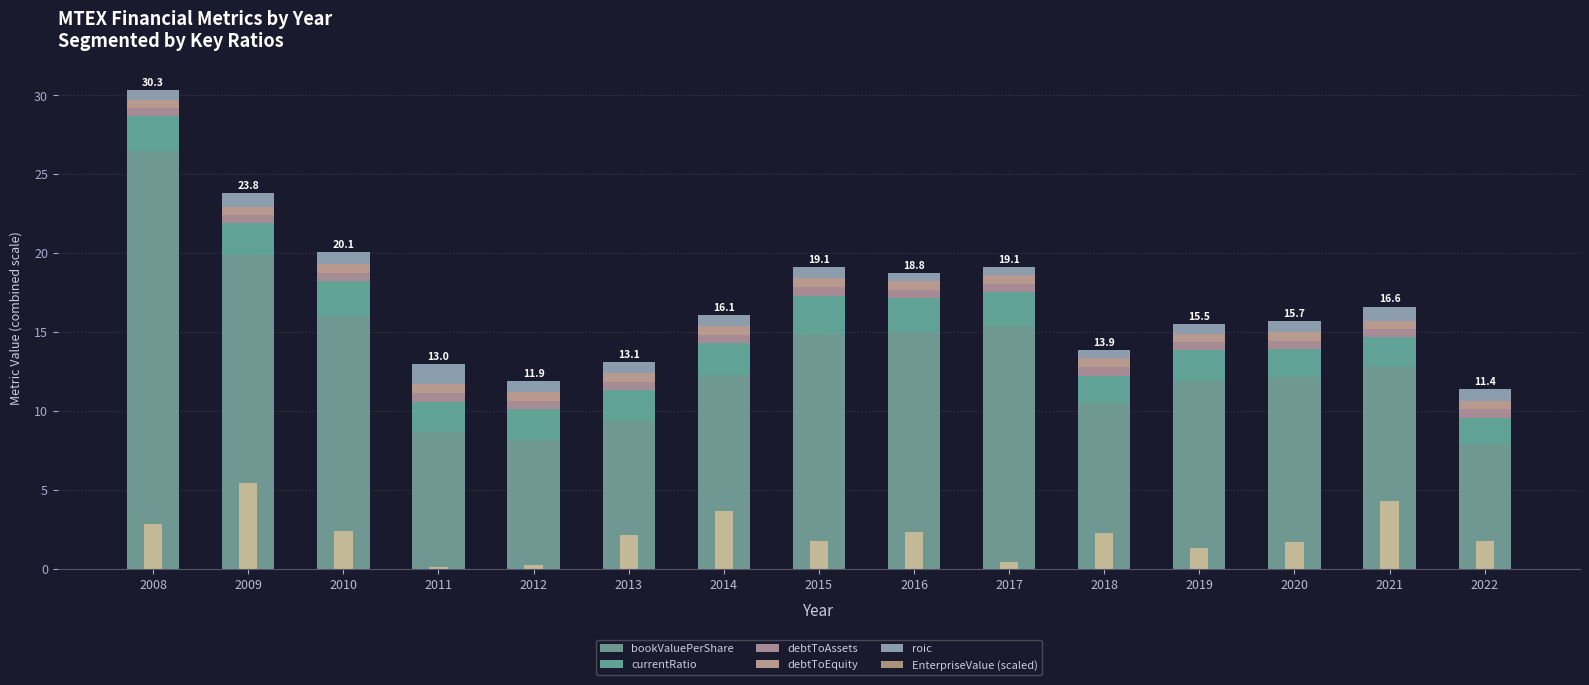

How many bars are there in total?

90